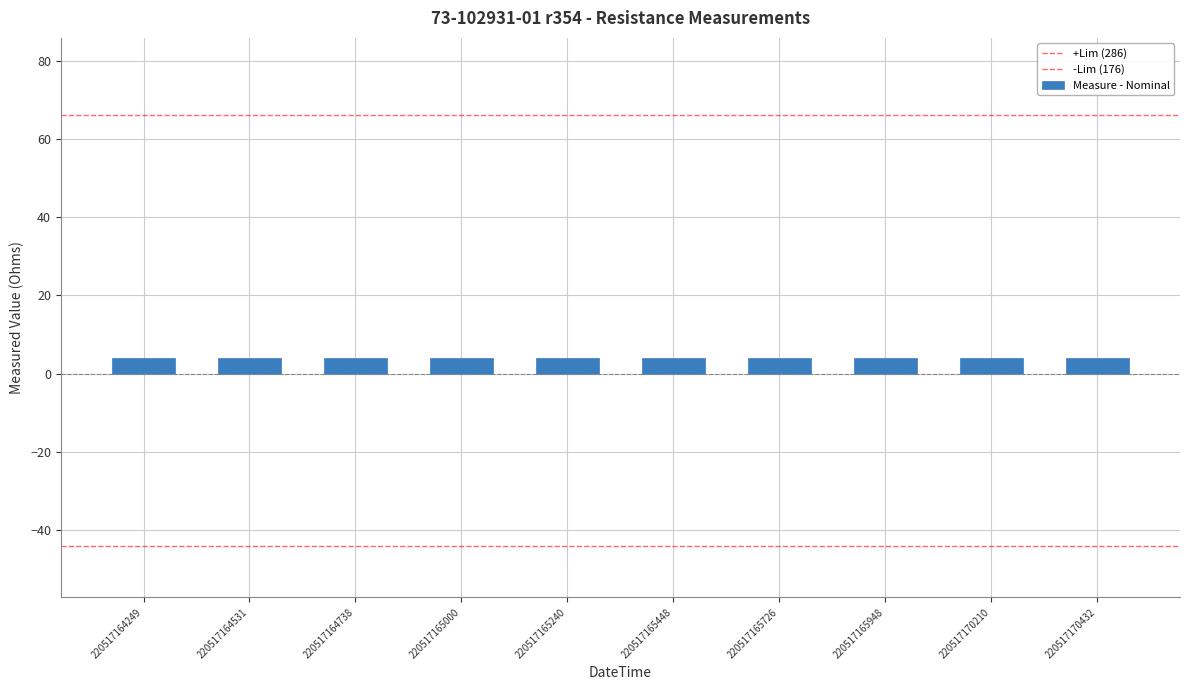

The chart shows a value of 5.4 at 220517165948. True or false?

False